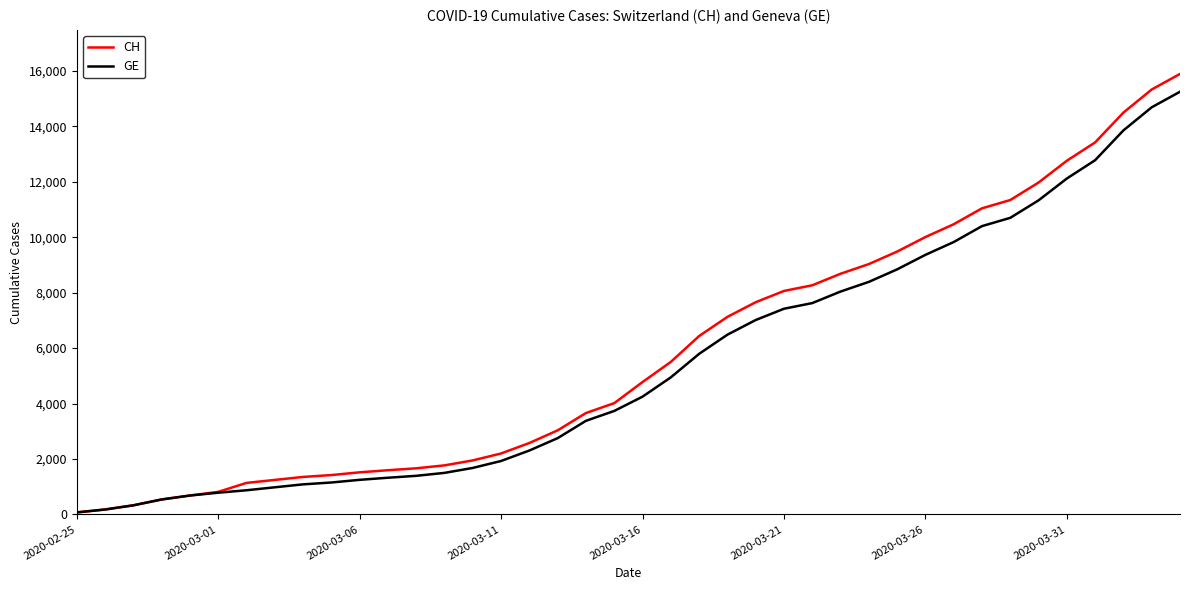

What is the maximum value for GE?

15246